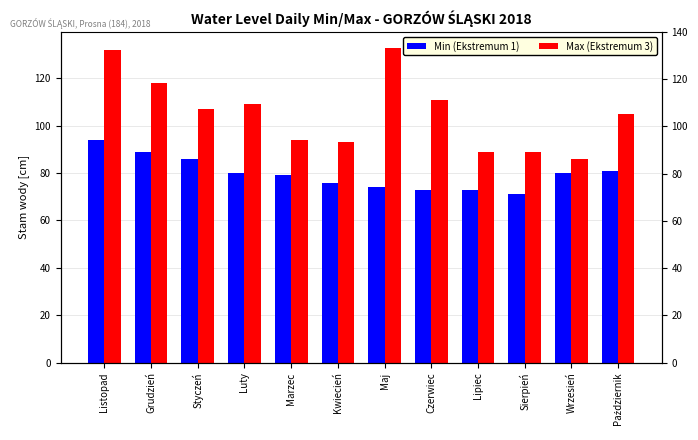

What is the label of the 12th bar from the right?

Listopad